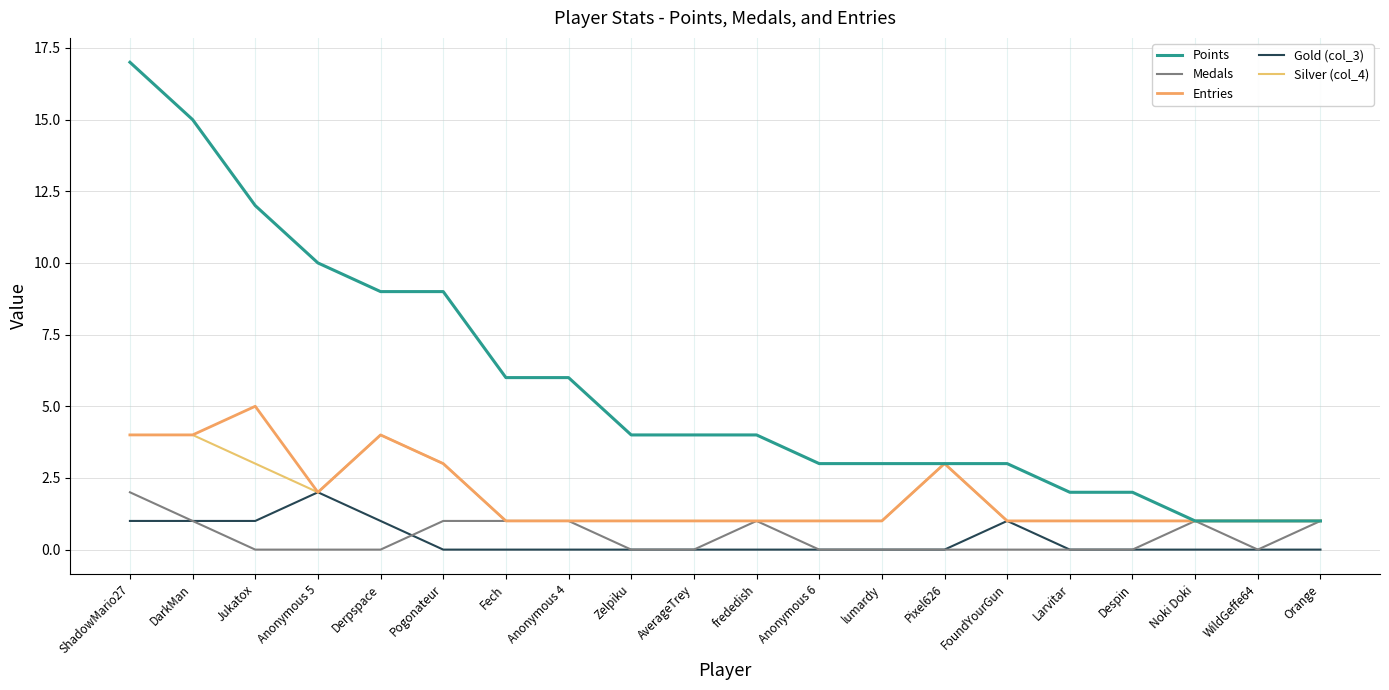

Reading right to left, what are all the values shown in this chart?

Points: Orange=1	WildGeffe64=1	Noki Doki=1	Despin=2	Larvitar=2	FoundYourGun=3	Pixel626=3	lumardy=3	Anonymous 6=3	frededish=4	AverageTrey=4	Zelpiku=4	Anonymous 4=6	Fech=6	Pogonateur=9	Derpspace=9	Anonymous 5=10	Jukatox=12	DarkMan=15	ShadowMario27=17
Medals: Orange=1	WildGeffe64=0	Noki Doki=1	Despin=0	Larvitar=0	FoundYourGun=0	Pixel626=0	lumardy=0	Anonymous 6=0	frededish=1	AverageTrey=0	Zelpiku=0	Anonymous 4=1	Fech=1	Pogonateur=1	Derpspace=0	Anonymous 5=0	Jukatox=0	DarkMan=1	ShadowMario27=2
Entries: Orange=1	WildGeffe64=1	Noki Doki=1	Despin=1	Larvitar=1	FoundYourGun=1	Pixel626=3	lumardy=1	Anonymous 6=1	frededish=1	AverageTrey=1	Zelpiku=1	Anonymous 4=1	Fech=1	Pogonateur=3	Derpspace=4	Anonymous 5=2	Jukatox=5	DarkMan=4	ShadowMario27=4
Gold (col_3): Orange=0	WildGeffe64=0	Noki Doki=0	Despin=0	Larvitar=0	FoundYourGun=1	Pixel626=0	lumardy=0	Anonymous 6=0	frededish=0	AverageTrey=0	Zelpiku=0	Anonymous 4=0	Fech=0	Pogonateur=0	Derpspace=1	Anonymous 5=2	Jukatox=1	DarkMan=1	ShadowMario27=1
Silver (col_4): Orange=1	WildGeffe64=1	Noki Doki=1	Despin=1	Larvitar=1	FoundYourGun=1	Pixel626=3	lumardy=1	Anonymous 6=1	frededish=1	AverageTrey=1	Zelpiku=1	Anonymous 4=1	Fech=1	Pogonateur=3	Derpspace=4	Anonymous 5=2	Jukatox=3	DarkMan=4	ShadowMario27=4